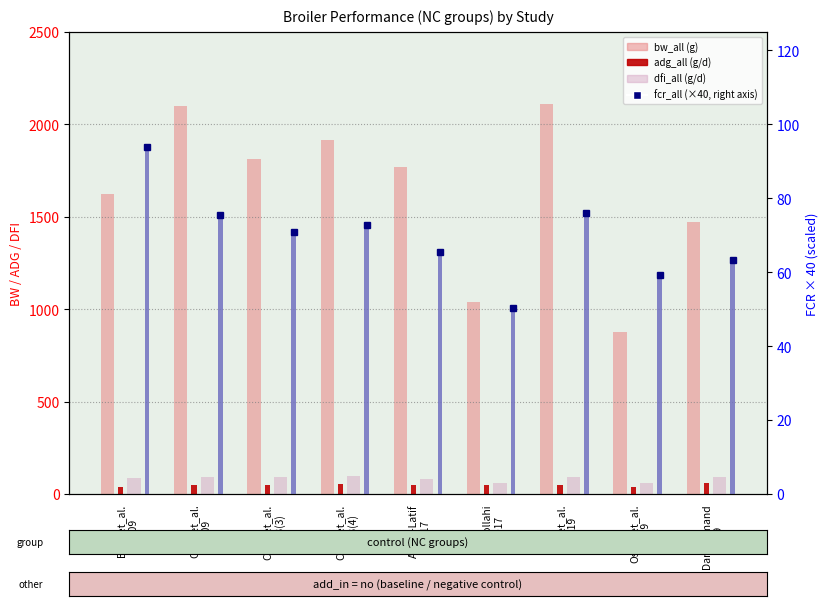

How many bars are there in each group?

5